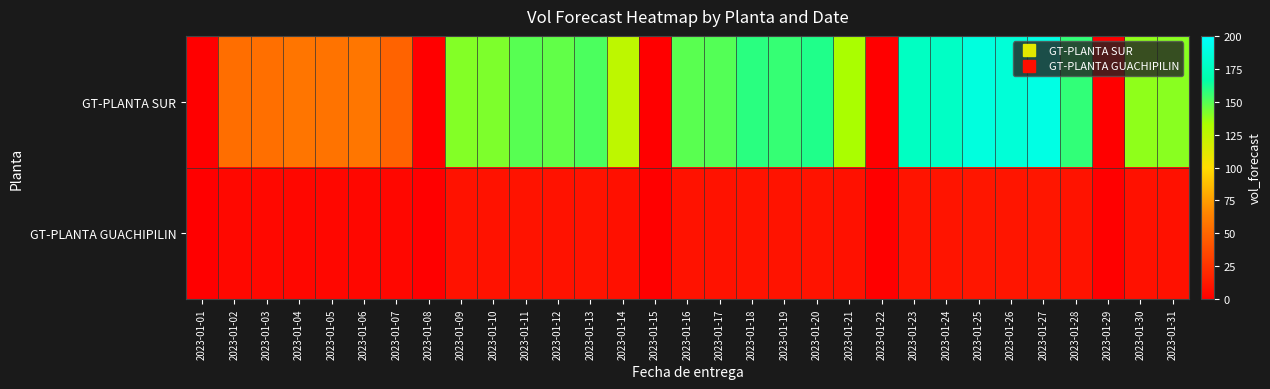

List the series in order of their peak value, lowest first.

GT-PLANTA GUACHIPILIN, GT-PLANTA SUR